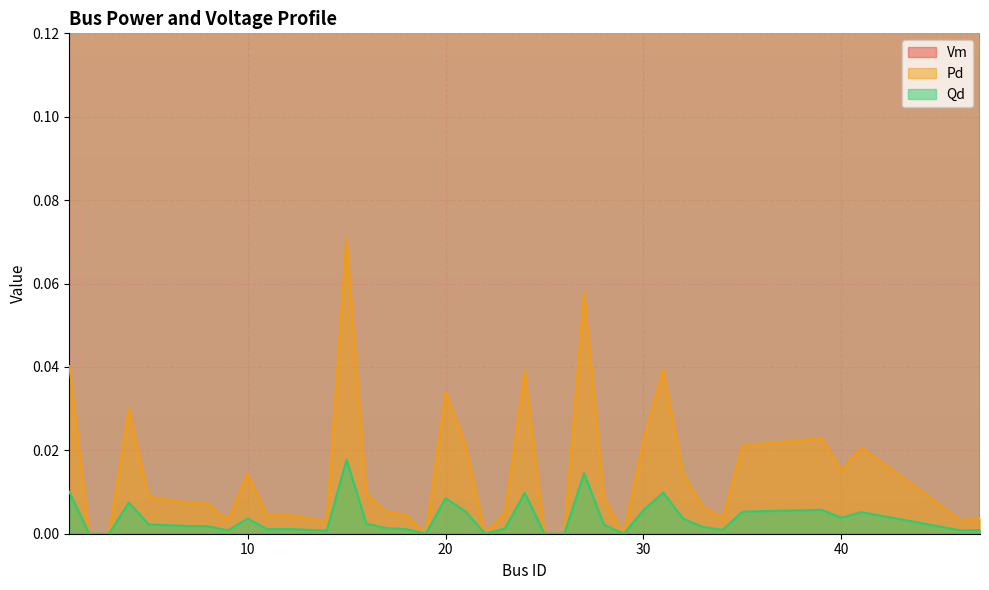

Where is the first local minimum for Vm?

41